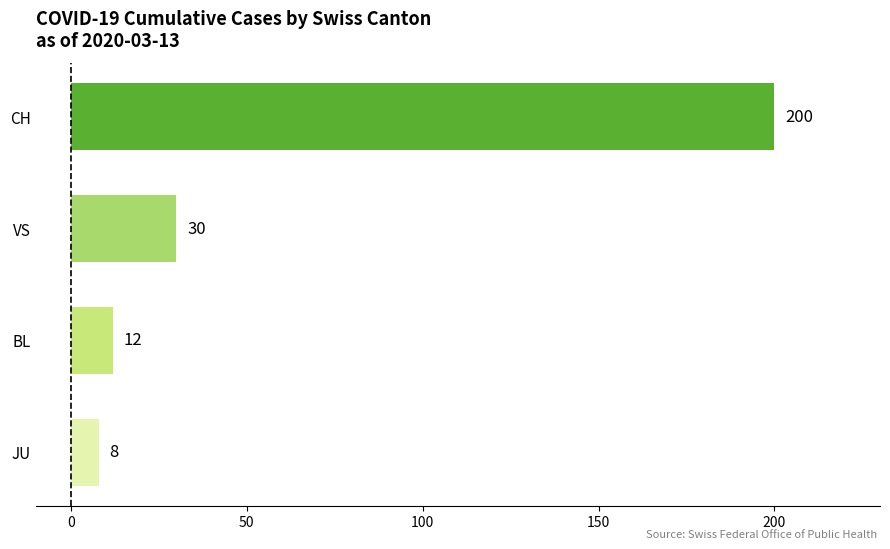

List the labels in order of value, smallest first.

JU, BL, VS, CH